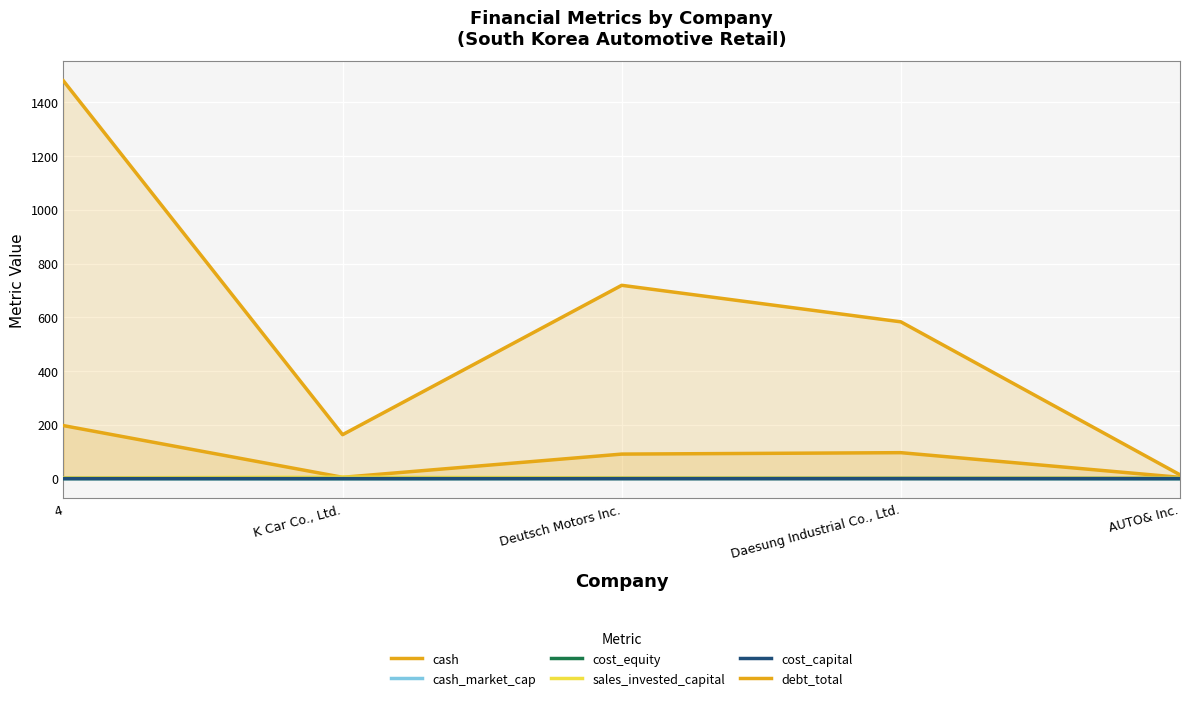

What is the spread (max minus min) of values at AUTO& Inc.?

14.0